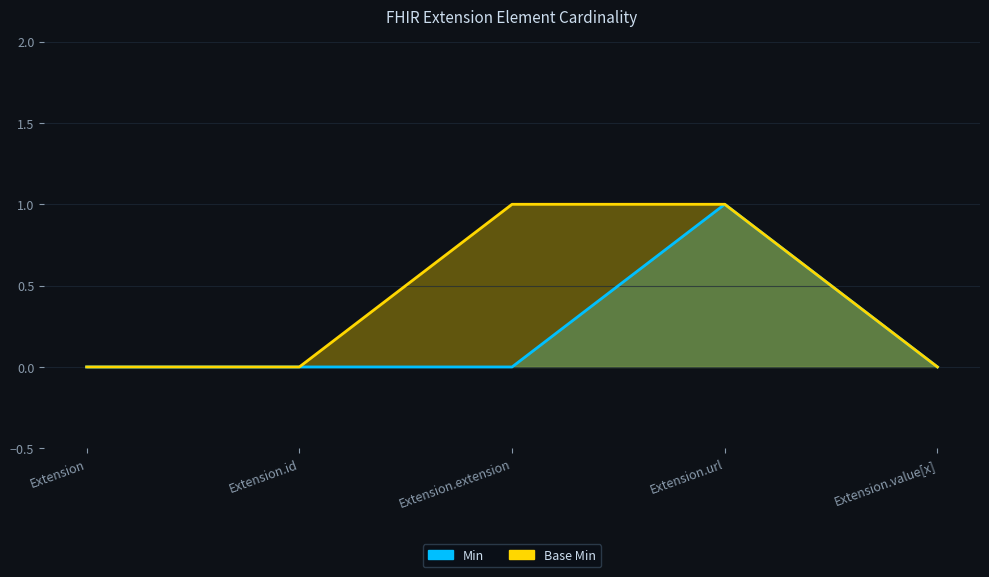

True or false: Base Min has more than 1 points higher than both neighbors.

False